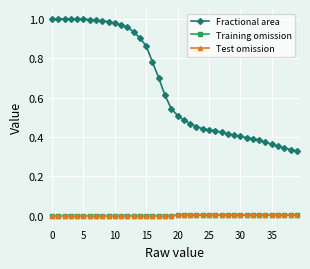

True or false: Fractional area and Training omission intersect in this chart.

False